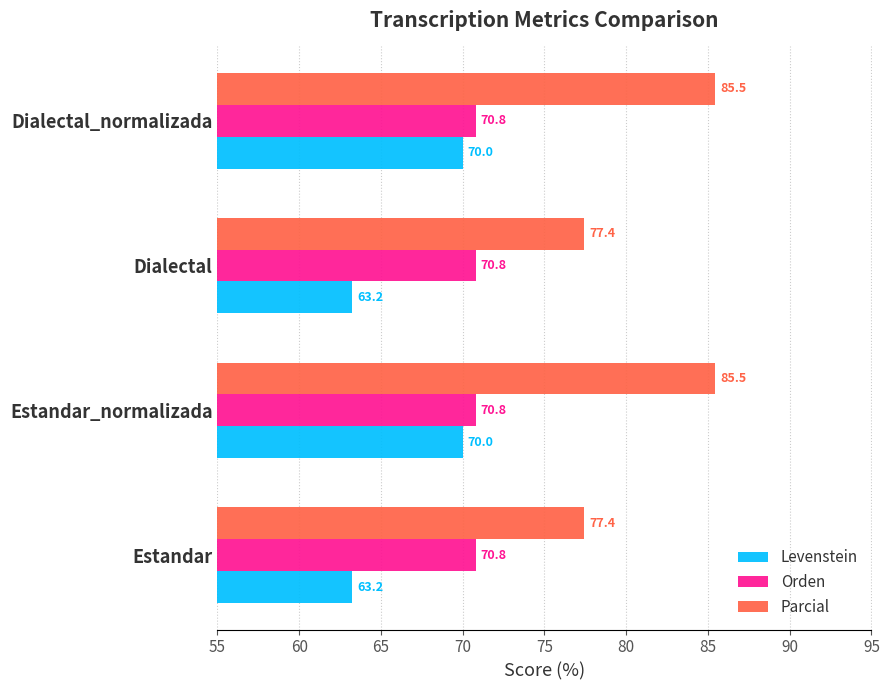

Is it true that Parcial equals 77.4 at Estandar?

True